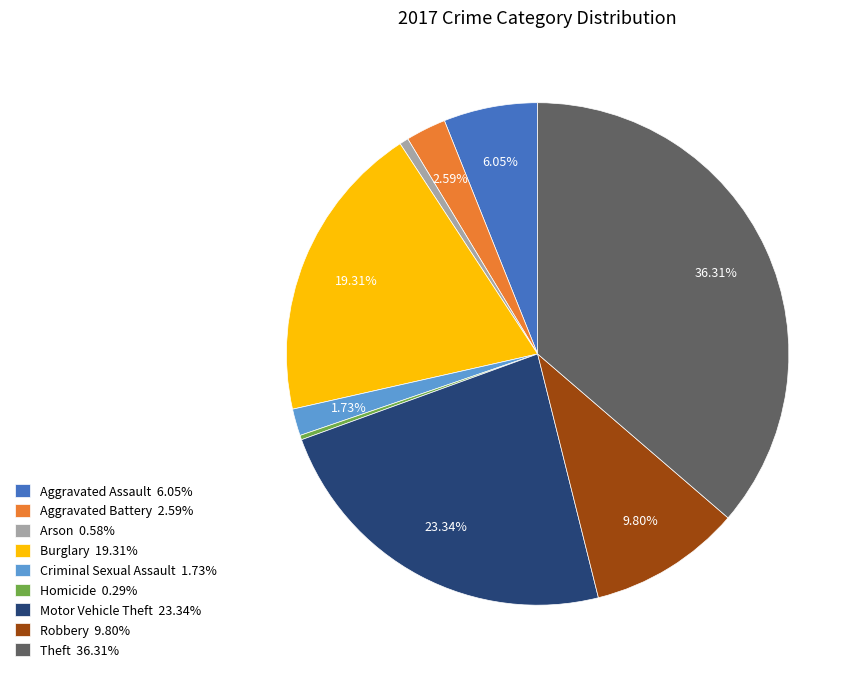

To the nearest percent, what is the difference between the largest and smallest slice percentages?

36%